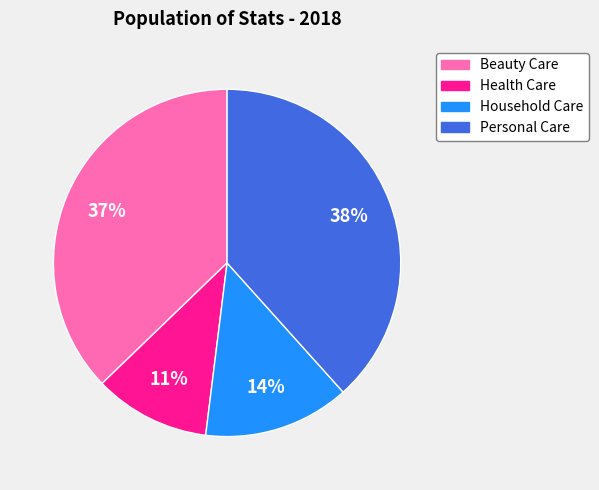

Approximately how many times larger is the value at Personal Care compared to Beauty Care?

1.0